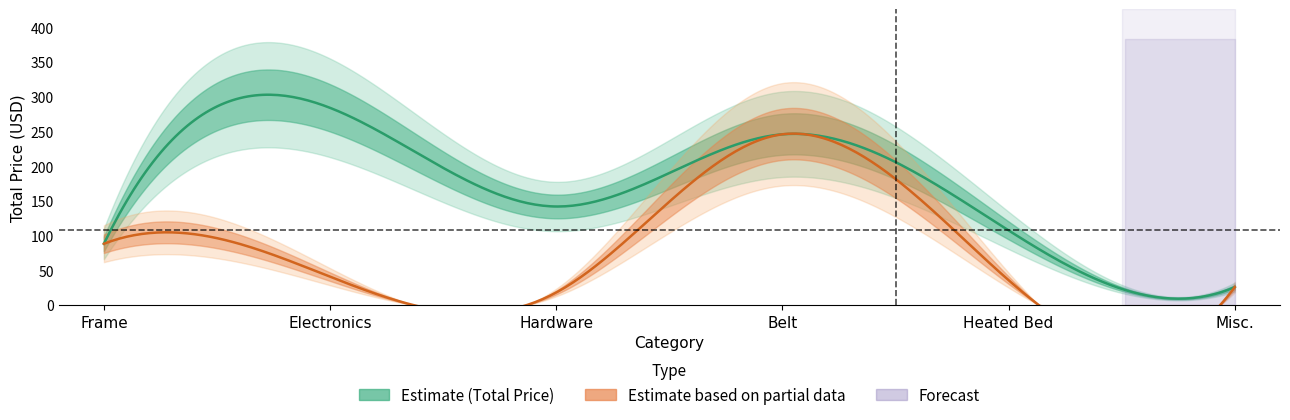

What is the sum of all values?

894.5